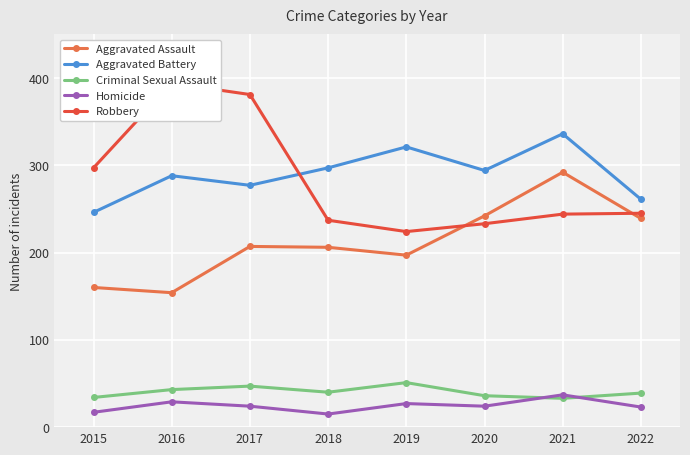

Which series has the largest range (max minus min)?

Robbery